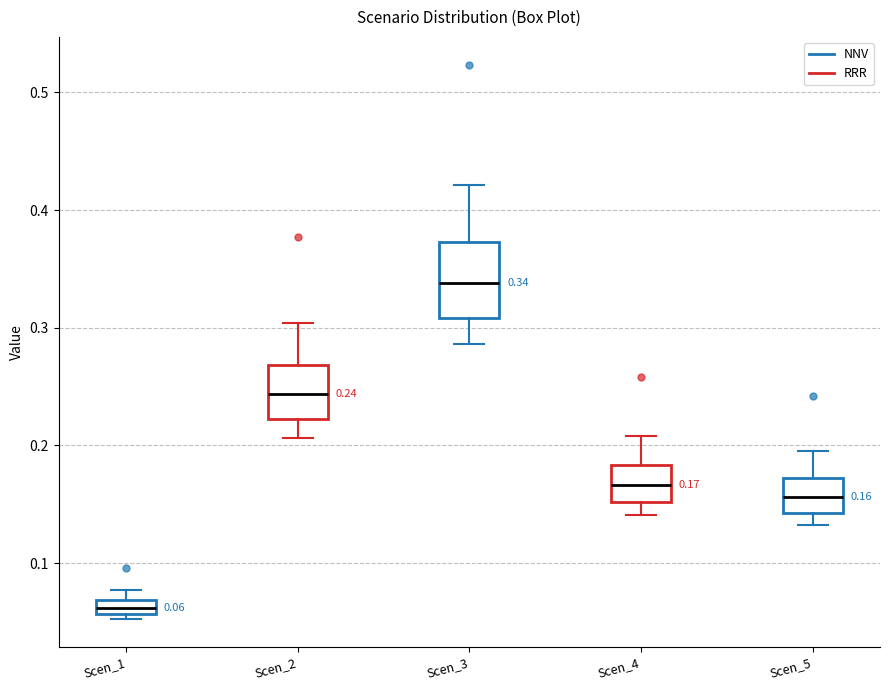

Comparing the boxes themselves (not the whiskers), which one is the tallest?

Scen_3